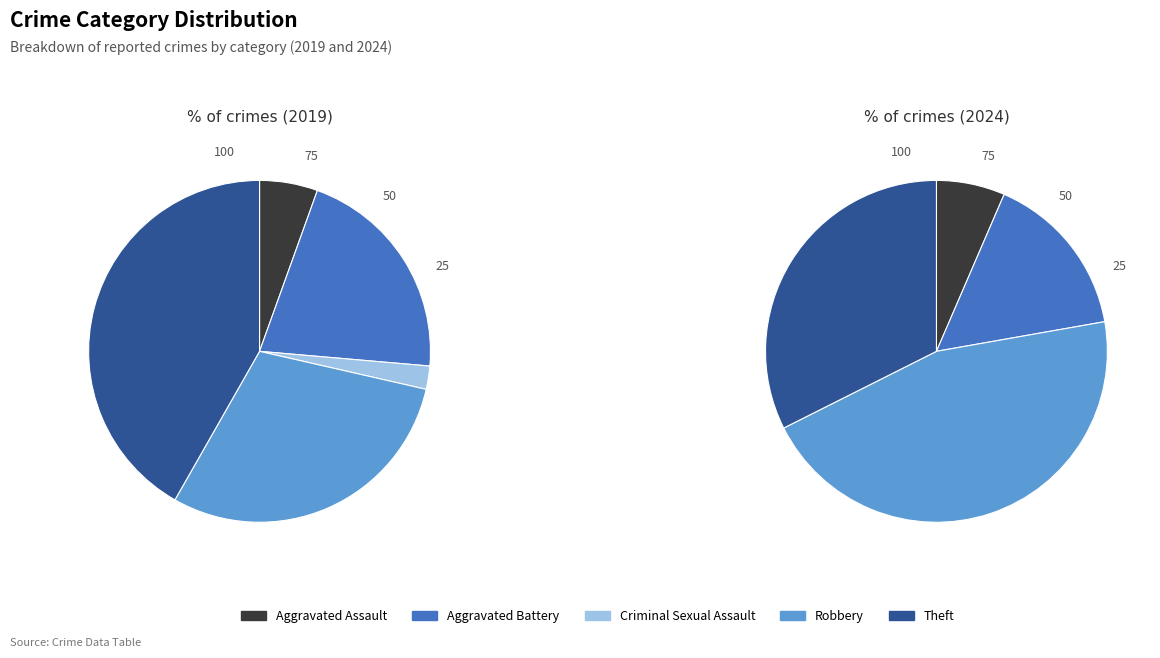

The Aggravated Assault slice represents 1% of the pie. True or false?

False